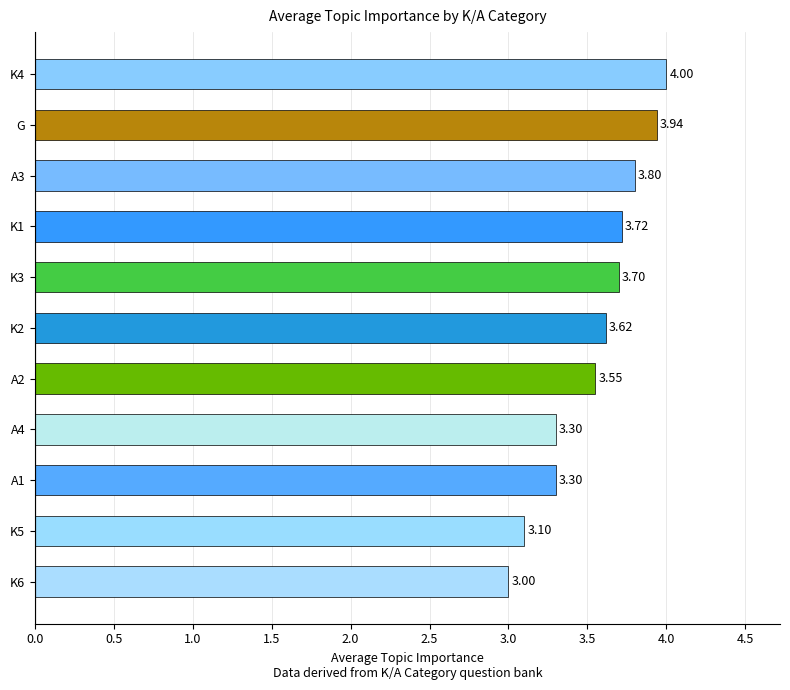

What is the change in value from A4 to K3?

+0.4